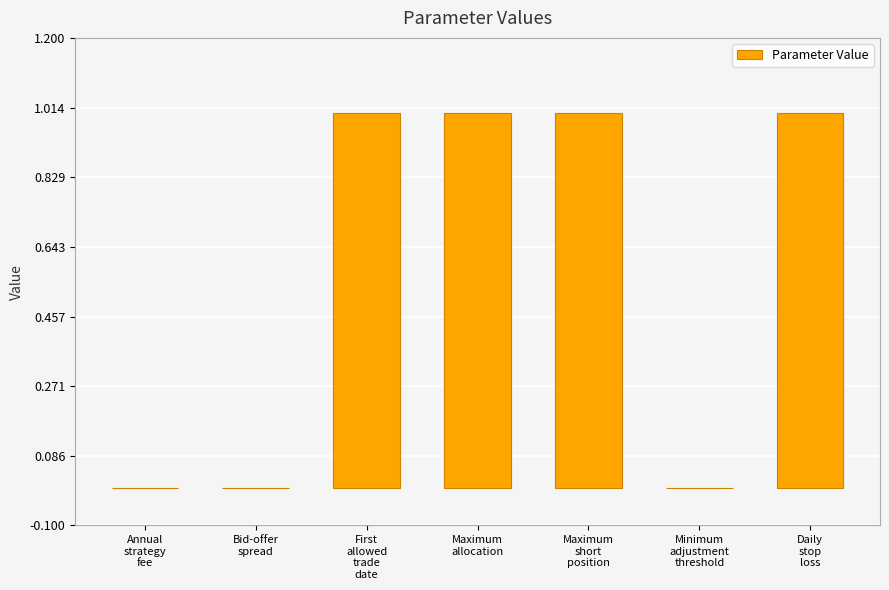

What is the sum of all values?

4.0